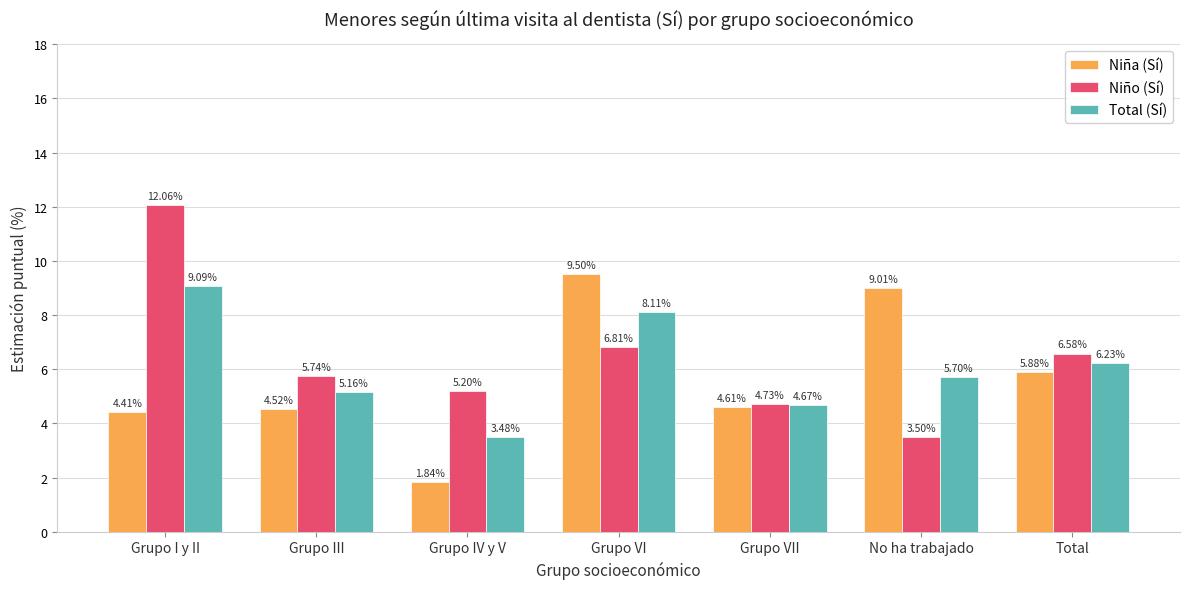

How many bars are there in each group?

3